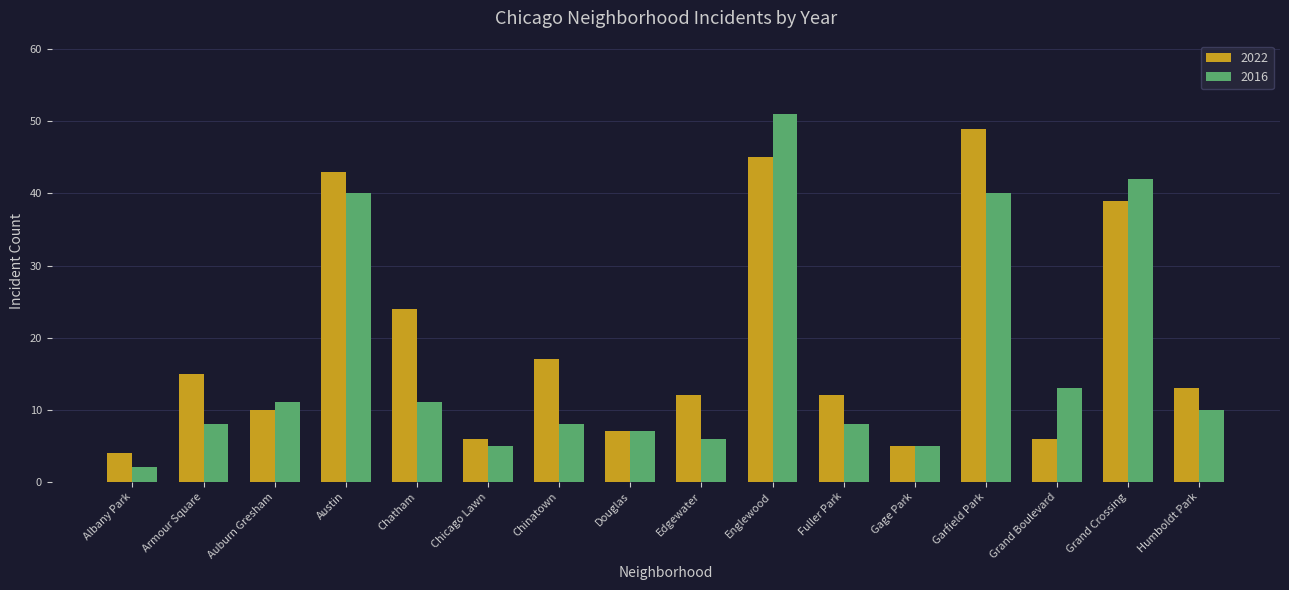

True or false: 2022 has a value of 7 at Auburn Gresham.

False